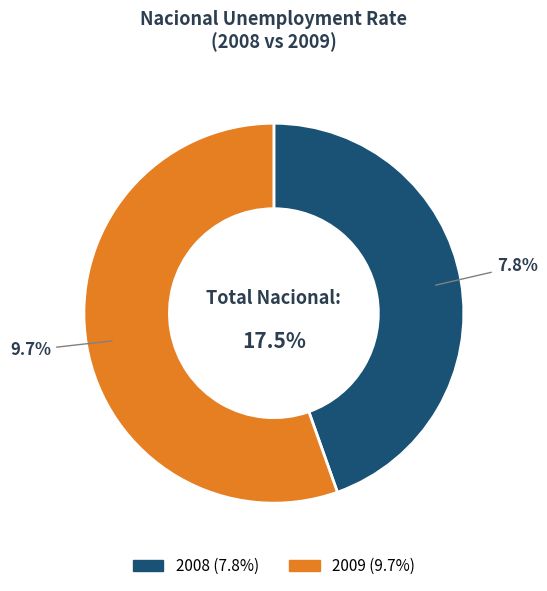

To the nearest percent, what percentage of the pie is 2008?

45%